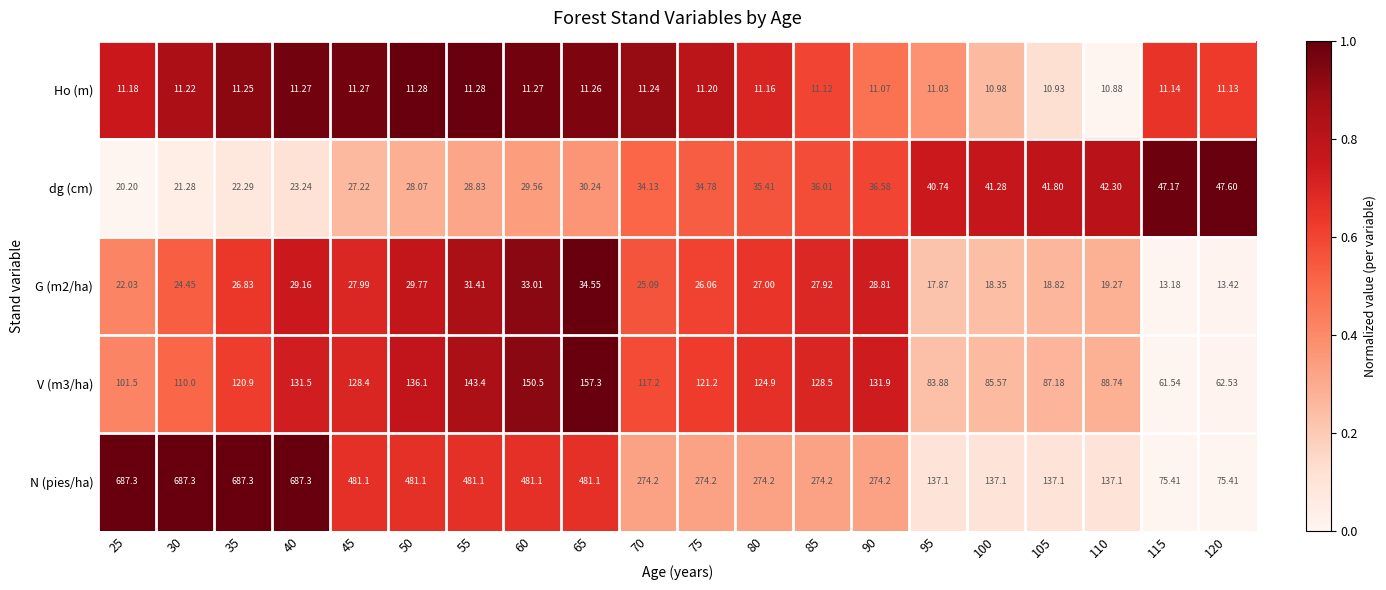

Is the value of G (m2/ha) at 95 greater than the value of dg (cm) at 40?

No